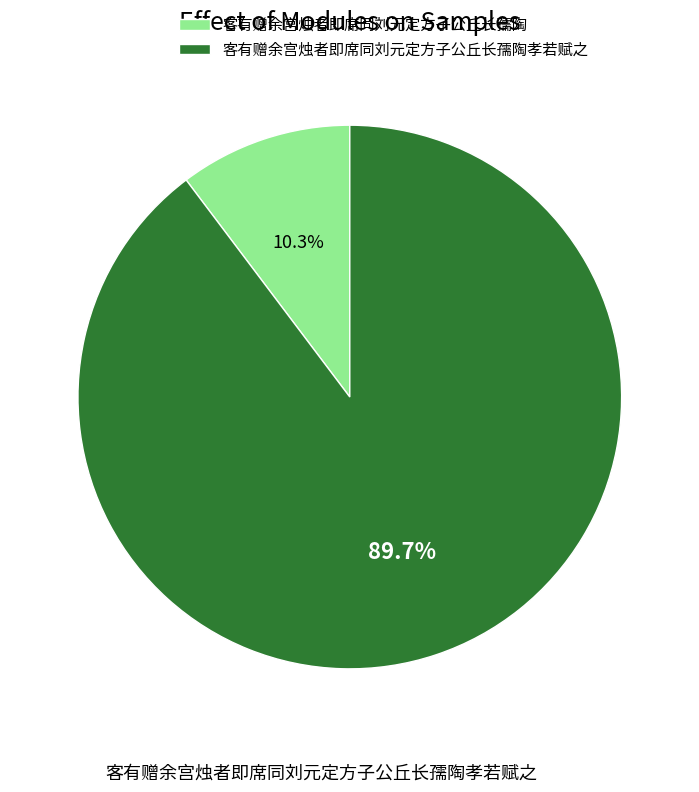

Which slice is the largest?

客有赠余宫烛者即席同刘元定方子公丘长孺陶孝若赋之